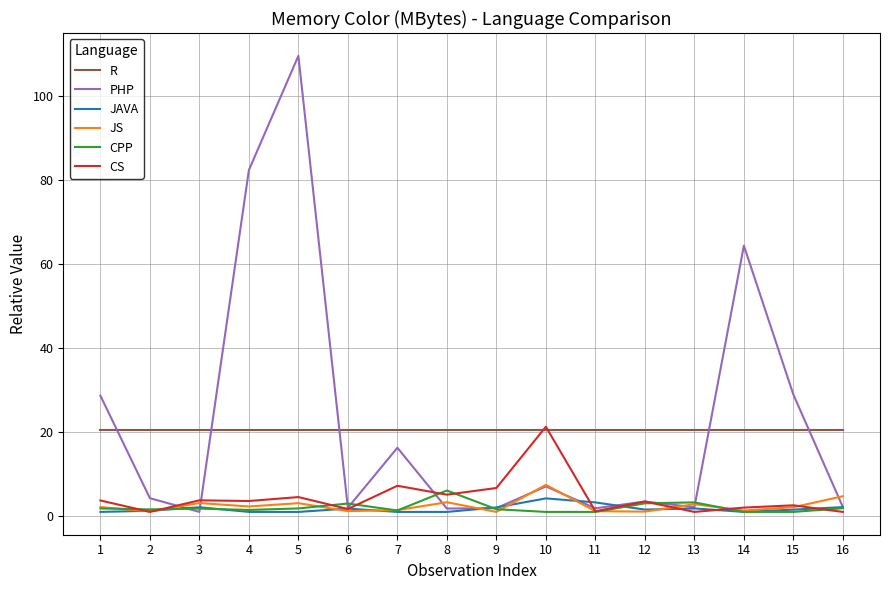

Which series has the widest spread of values?

PHP